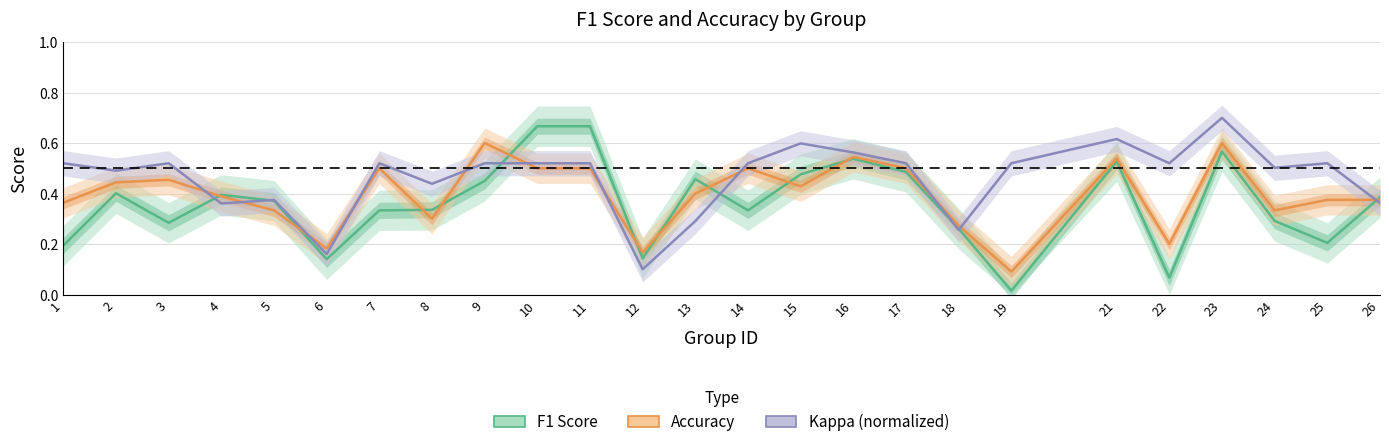

True or false: accuracy has a value of 0.7 at 7.

False